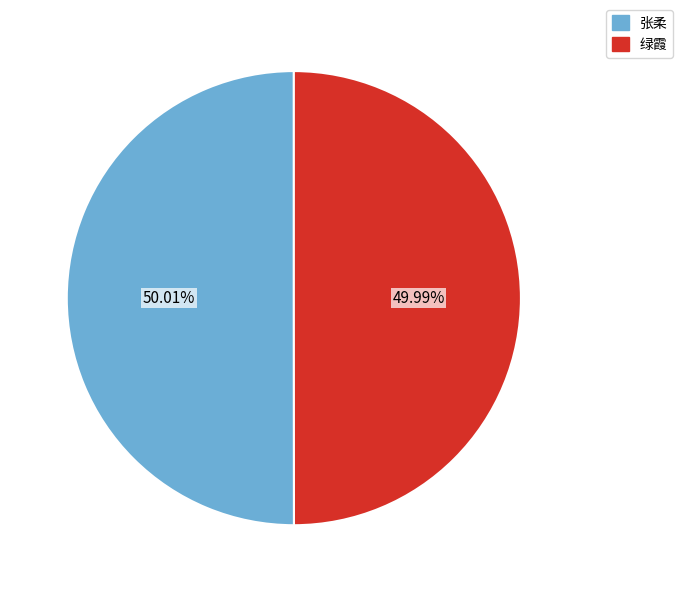

Approximately how many times larger is the value at 绿霞 compared to 张柔?

1.0